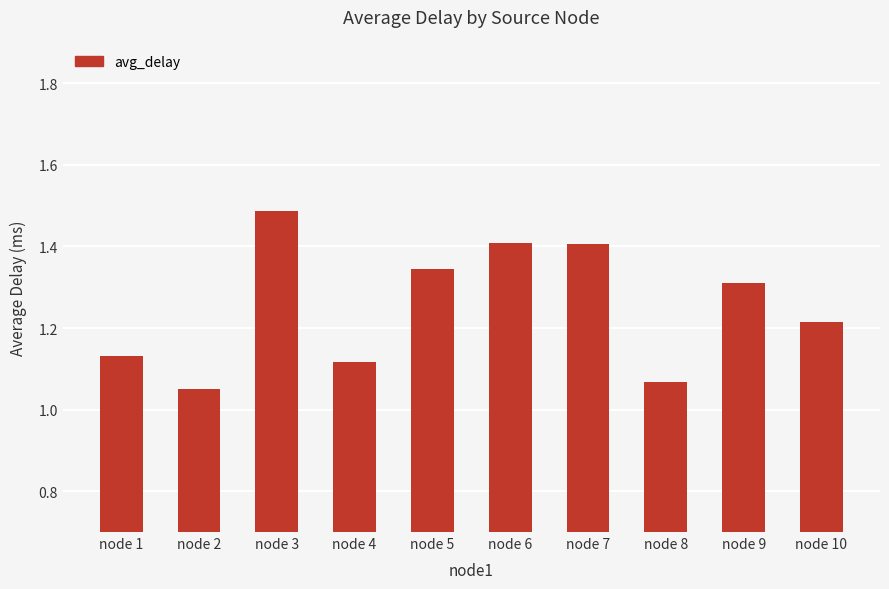

Count the values in the range 1 to 2.

10